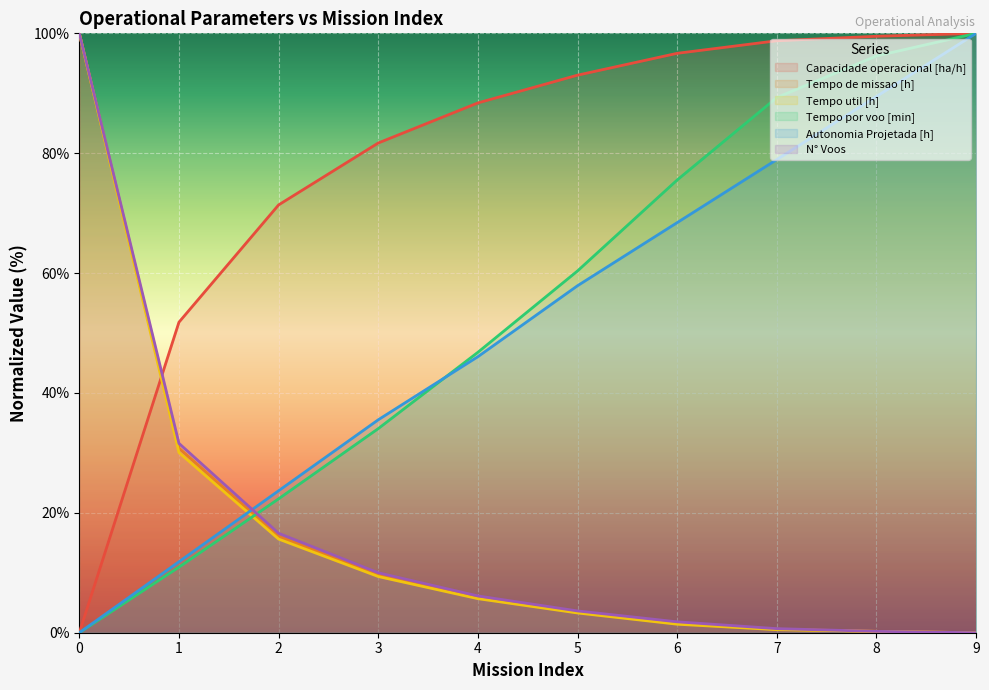

Which series ends up on top after the final intersection of Capacidade operacional [ha/h] and N° Voos?

Capacidade operacional [ha/h]